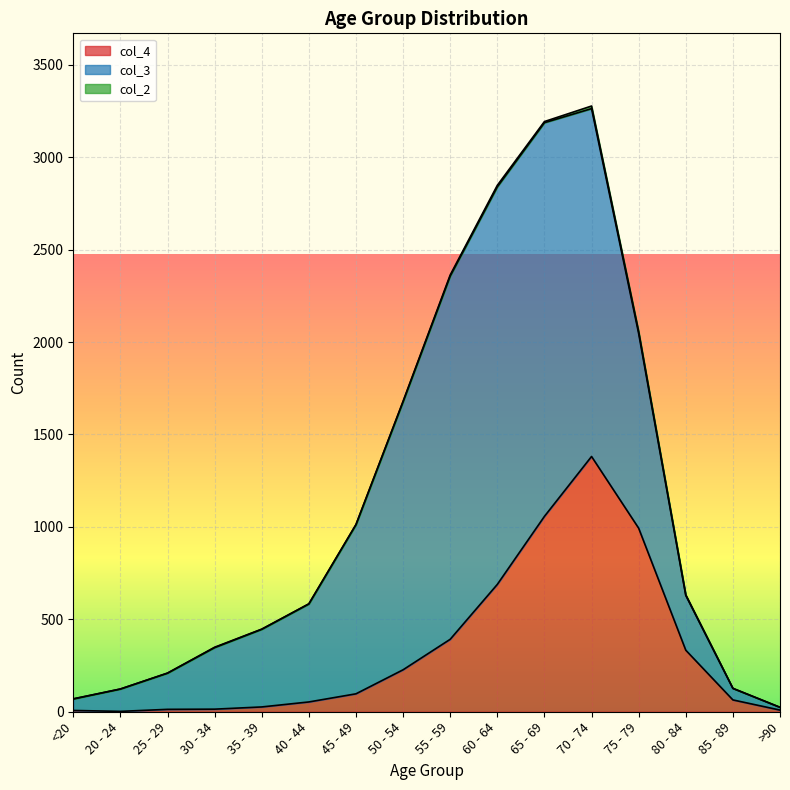

What are all the series names shown in the legend?

col_4, col_3, col_2